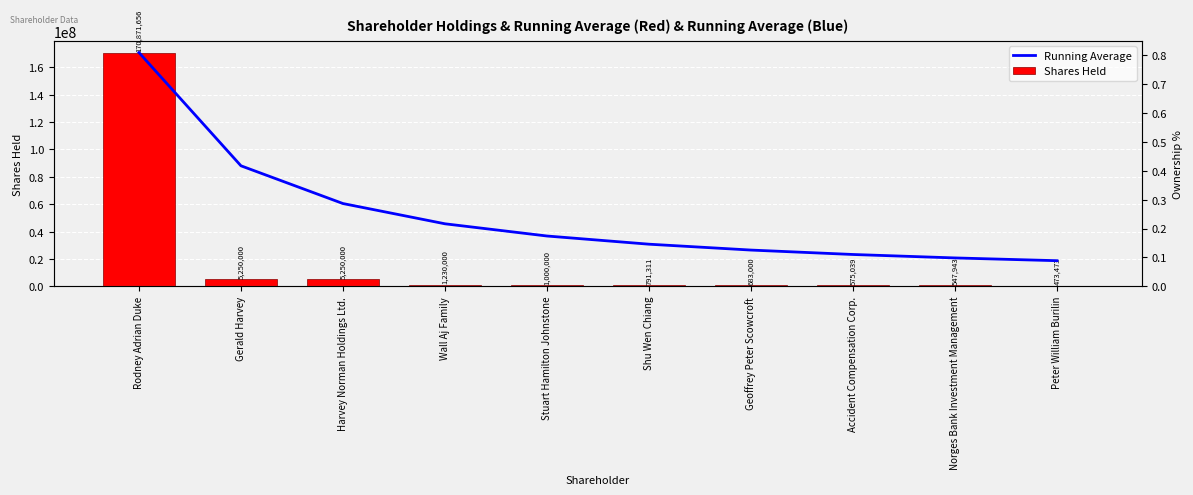

What are all the series names shown in the legend?

Running Average, Shares Held